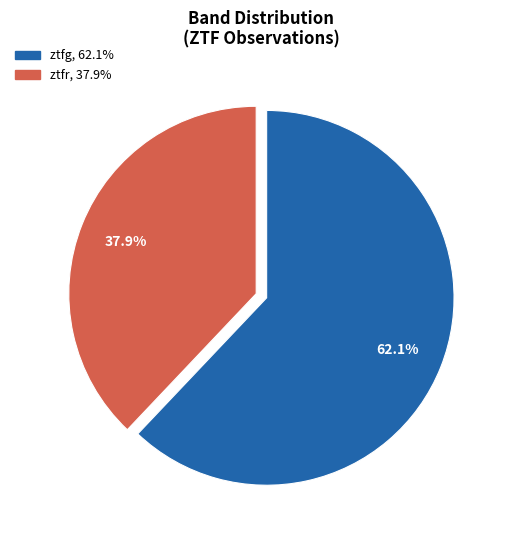

What portion of the pie excludes ztfg?

37.9%